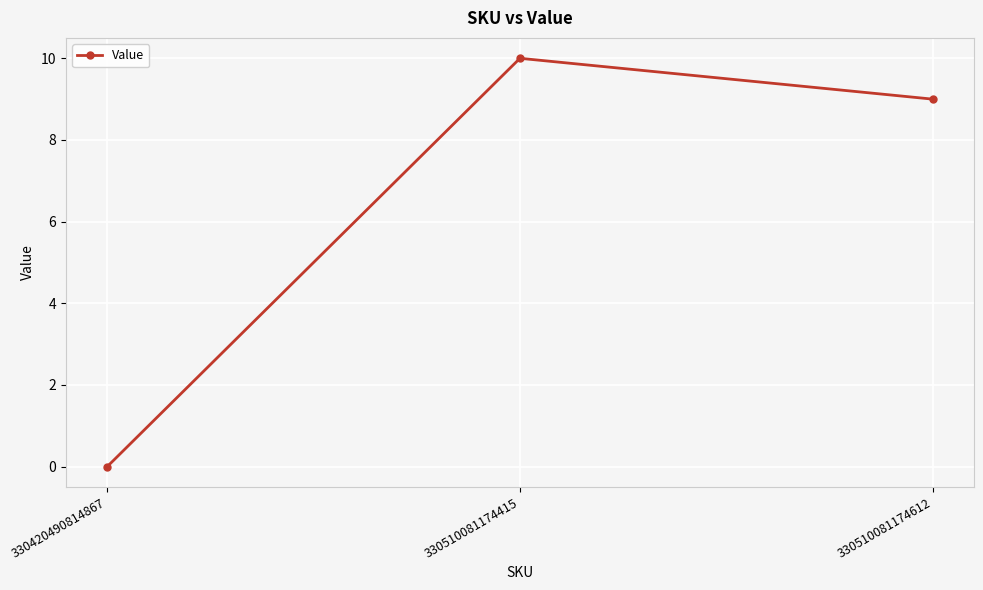

At which category does the chart reach its minimum across all series?

330420490814867